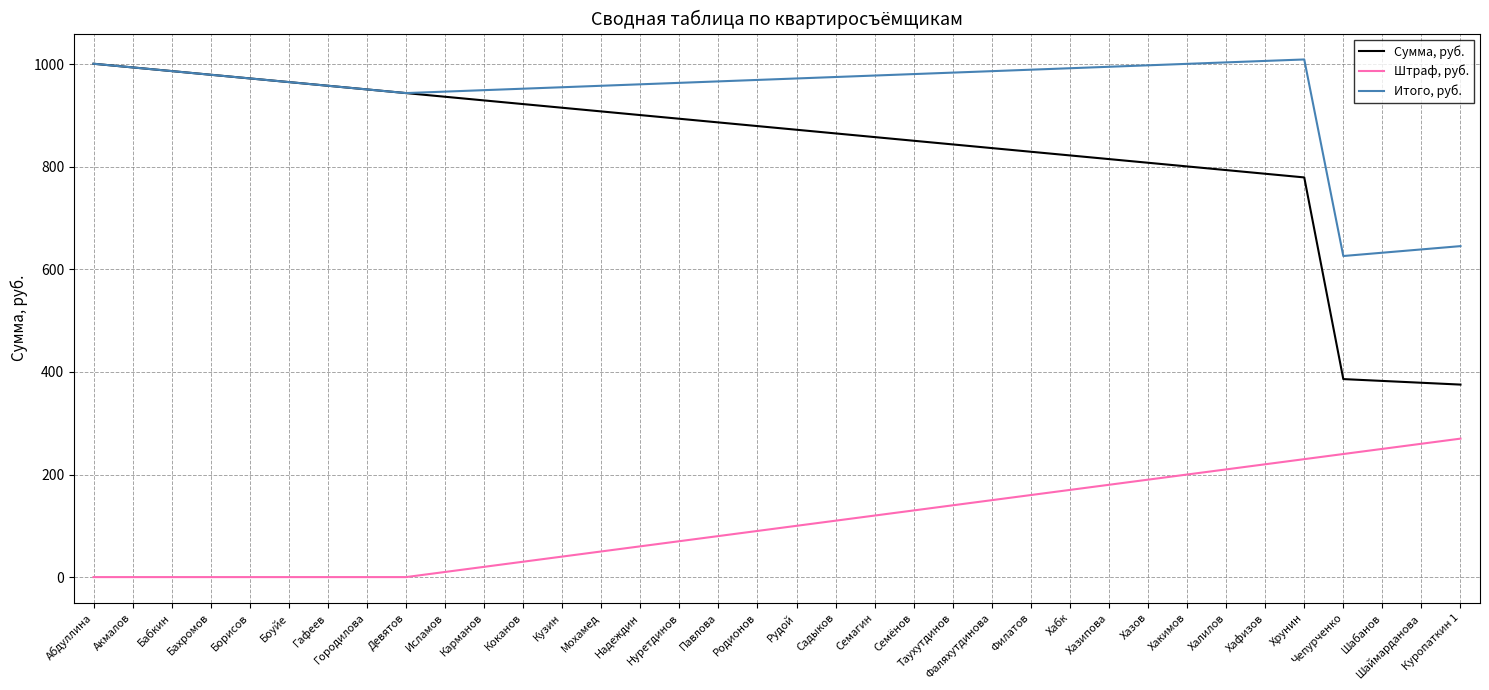

Which series has the largest range (max minus min)?

Сумма, руб.